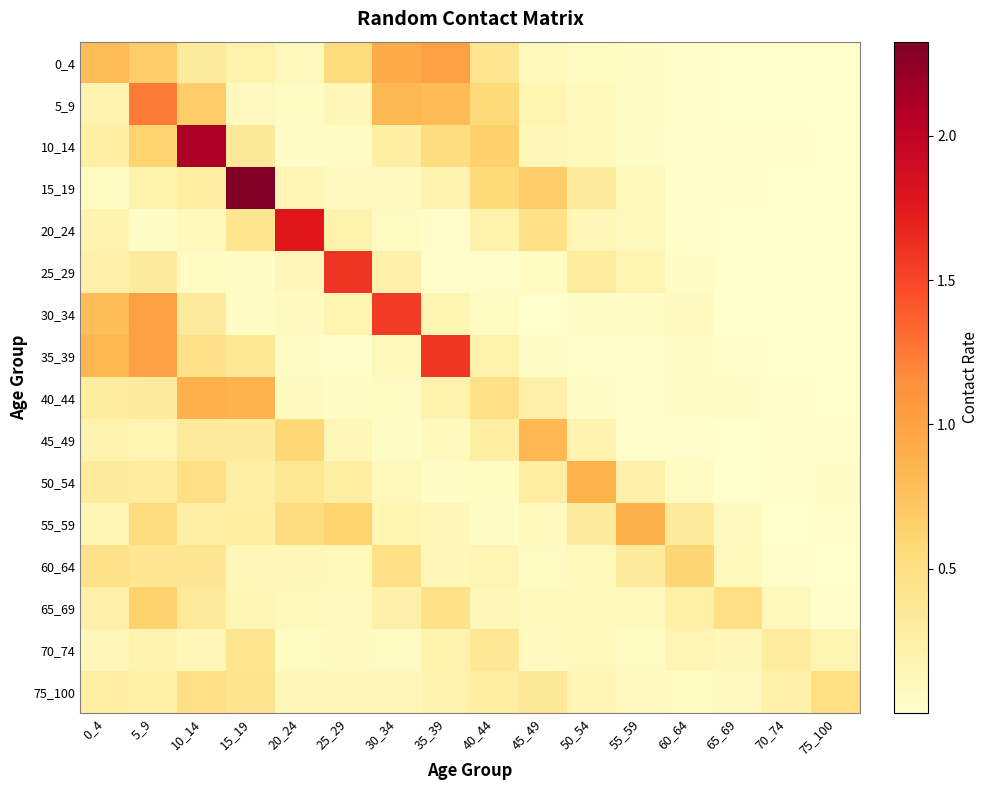

List the series in order of their peak value, highest first.

15_19, 10_14, 20_24, 25_29, 35_39, 30_34, 5_9, 0_4, 40_44, 55_59, 50_54, 45_49, 65_69, 60_64, 75_100, 70_74